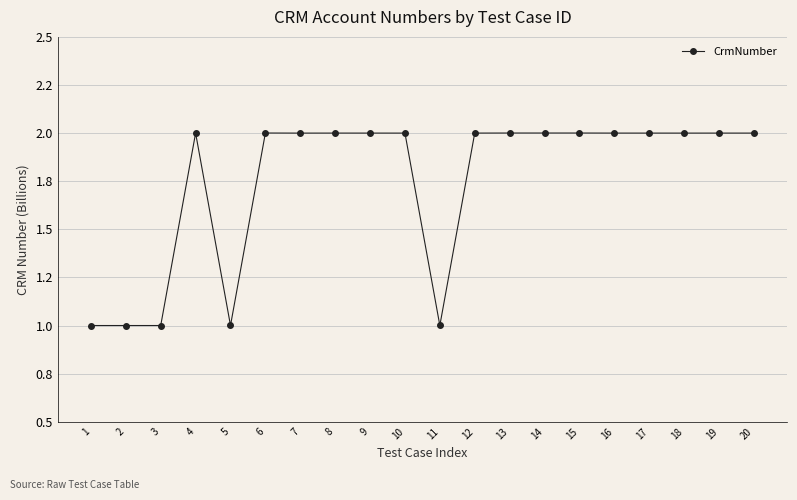

Is this an area chart (filled region under the line)?

No